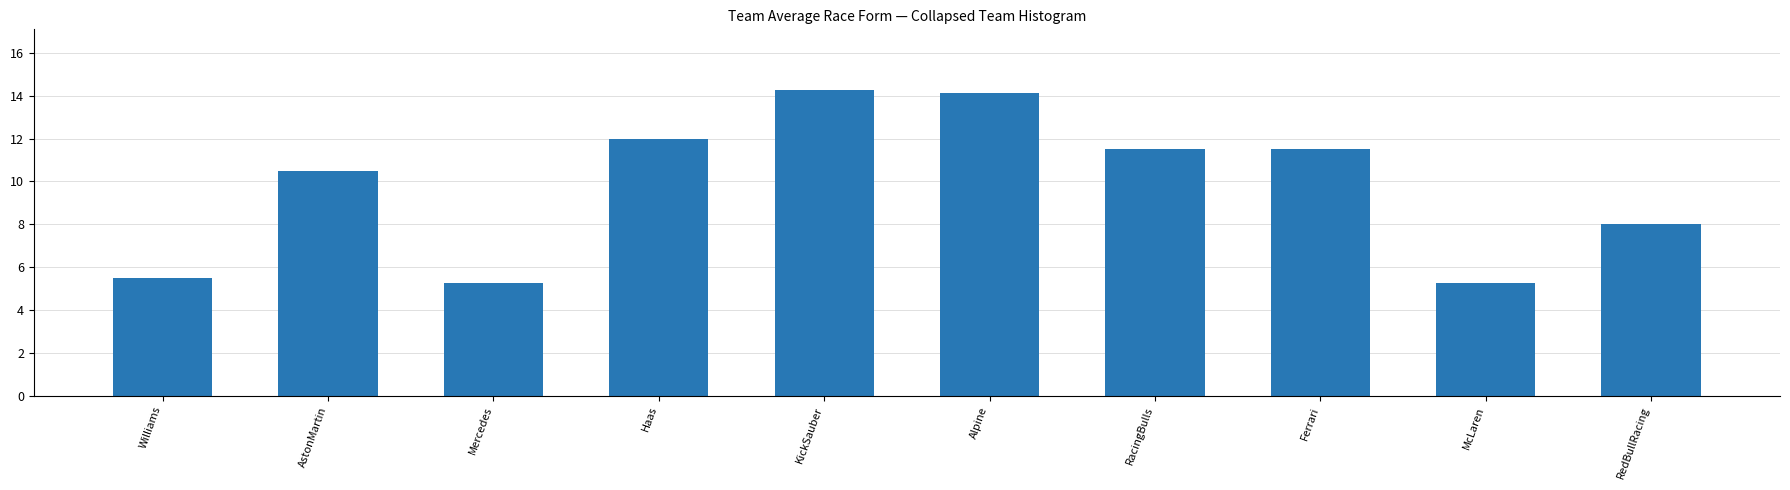

The value at RedBullRacing is 8.0. True or false?

True